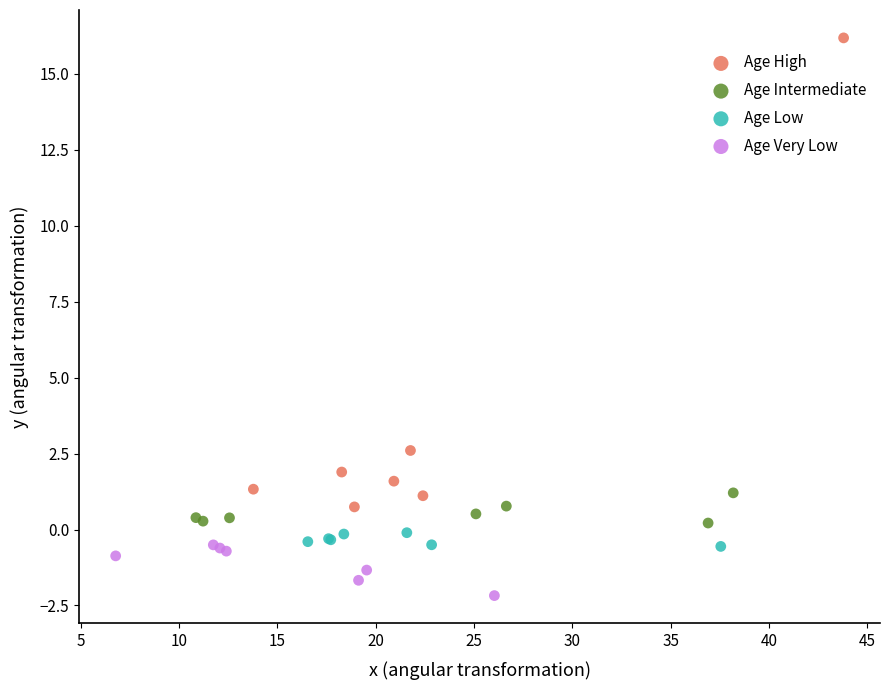

Which series contains the lowest Y value?

Age Very Low